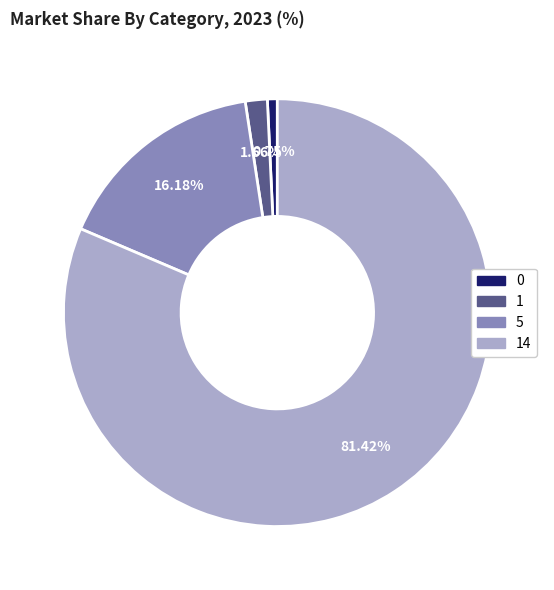

Is 0 the majority of the pie?

No